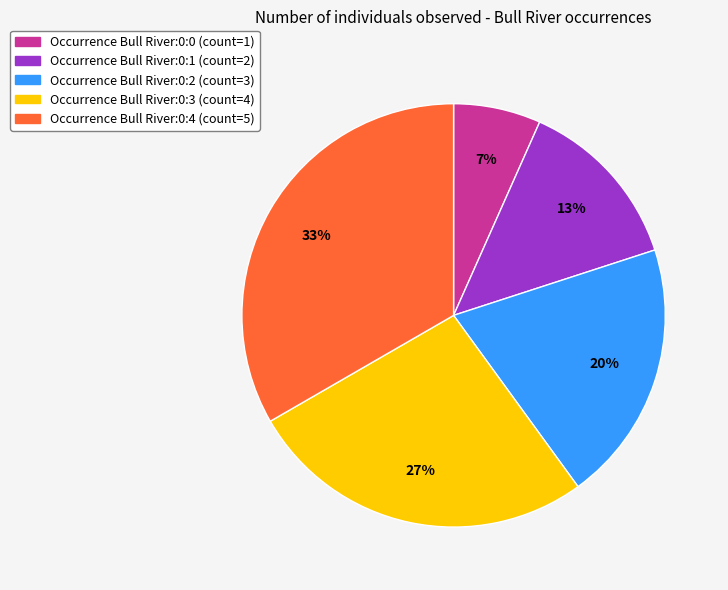

Count the number of slices in the pie.

5